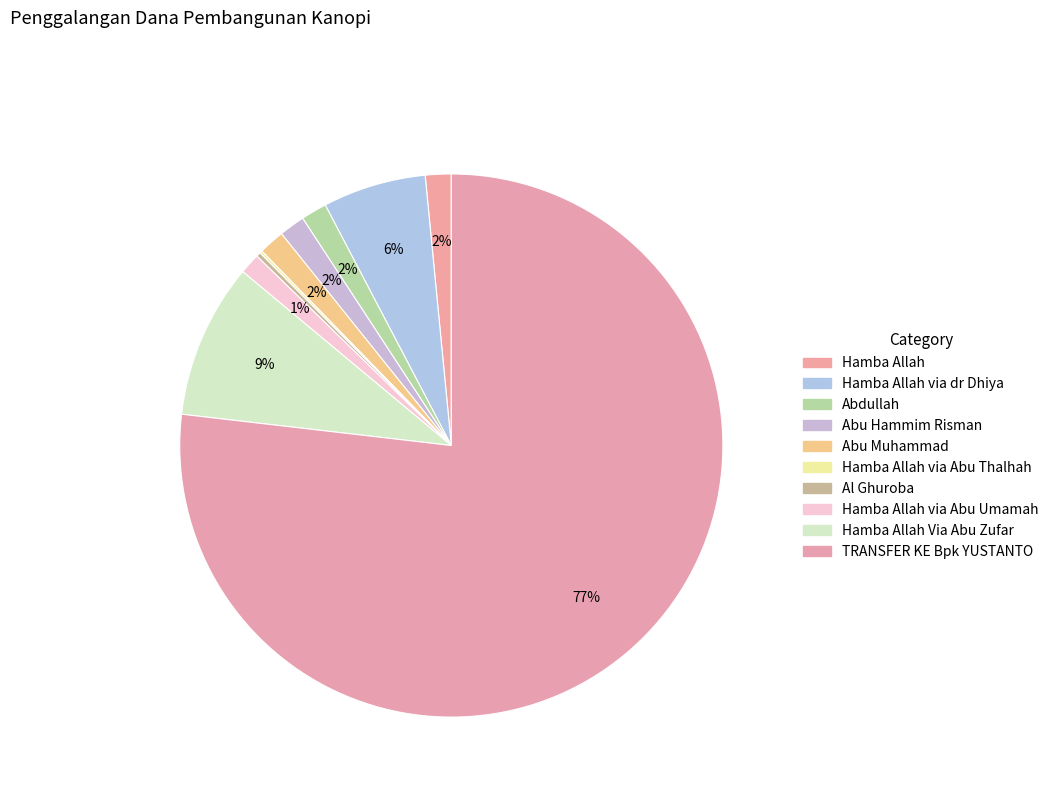

How many slices are in this pie chart?

10